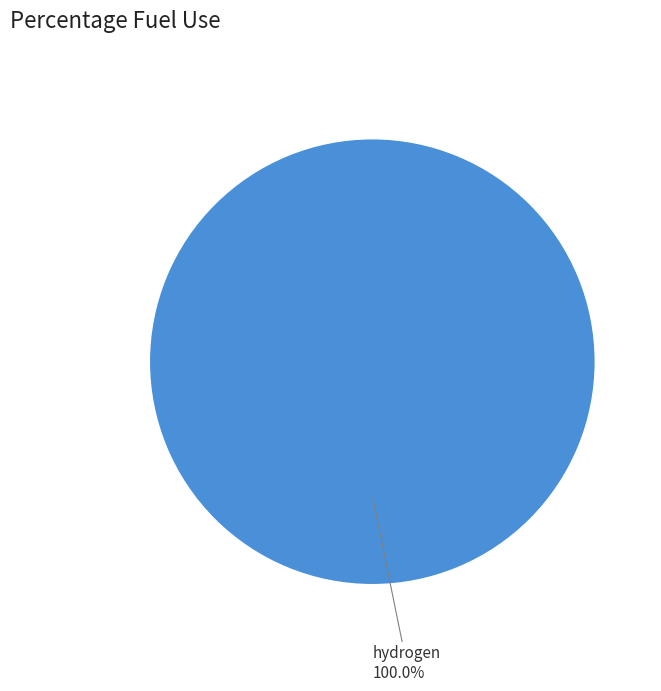

How many segments does this pie chart have?

1